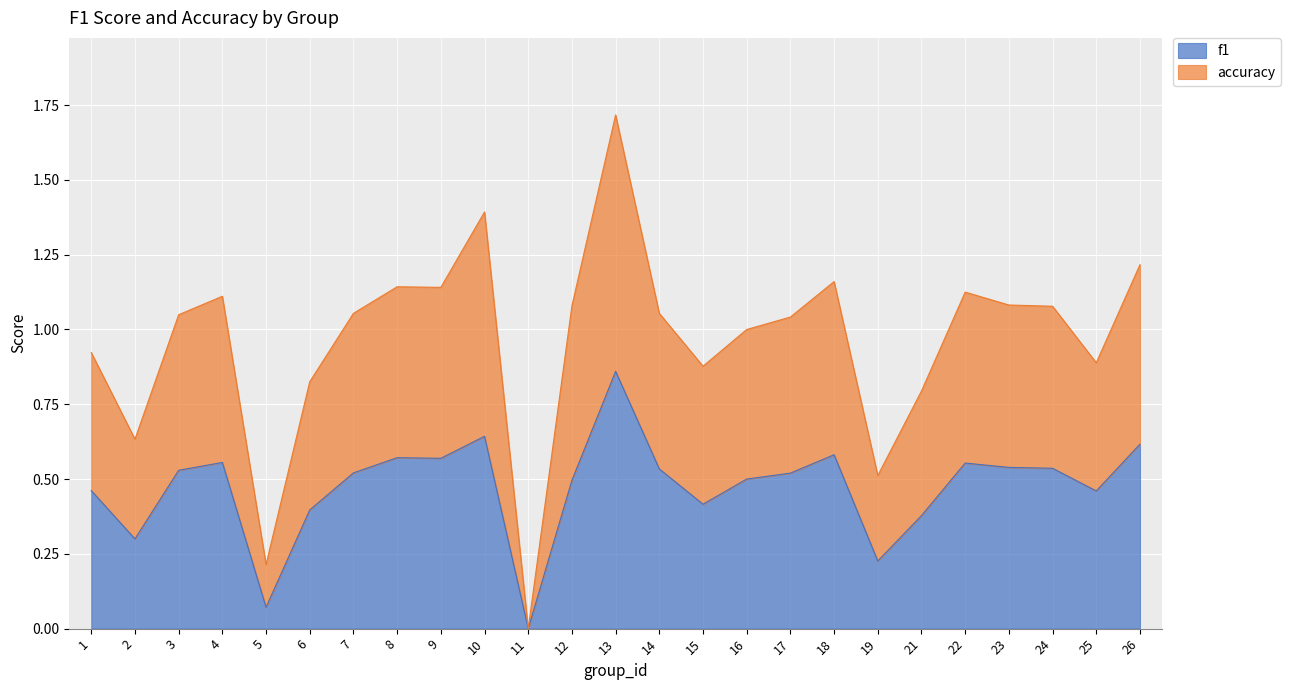

Which category has the lowest value across all series?

11